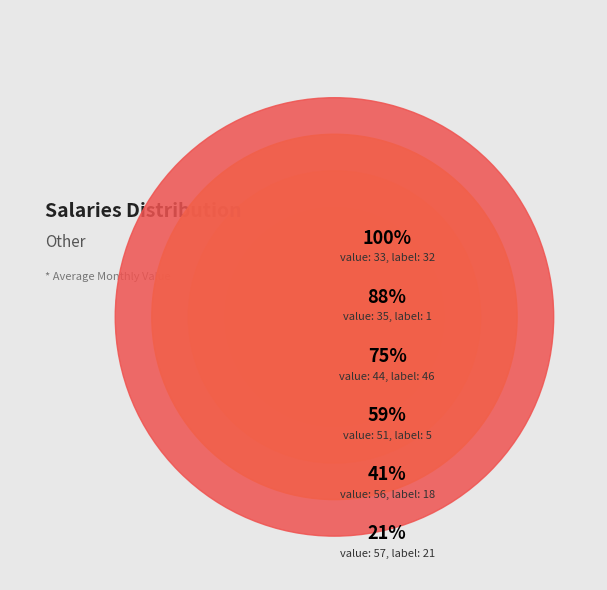

True or false: 46 accounts for 31% of the total.

False